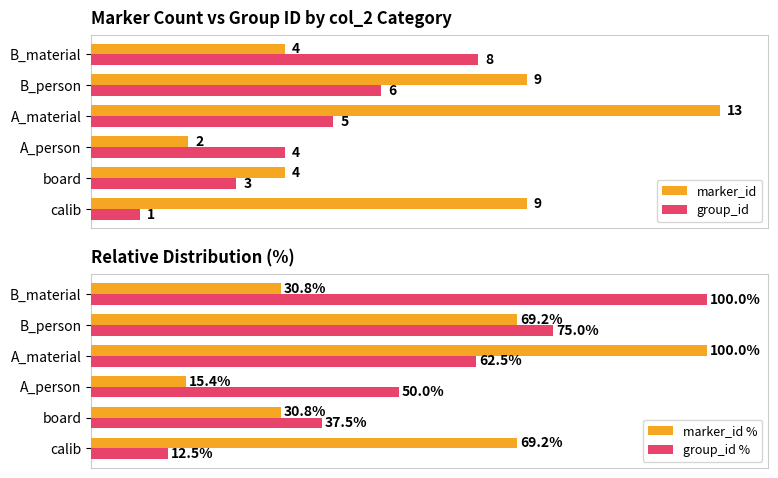

How many bars are there in each group?

4